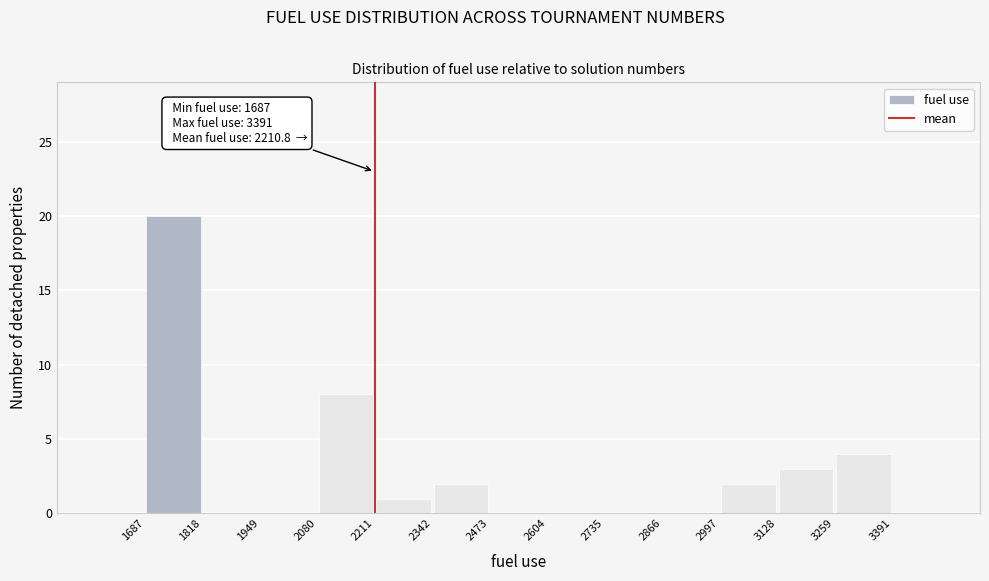

Which range on the x-axis has the tallest bar?

1687 to 1818